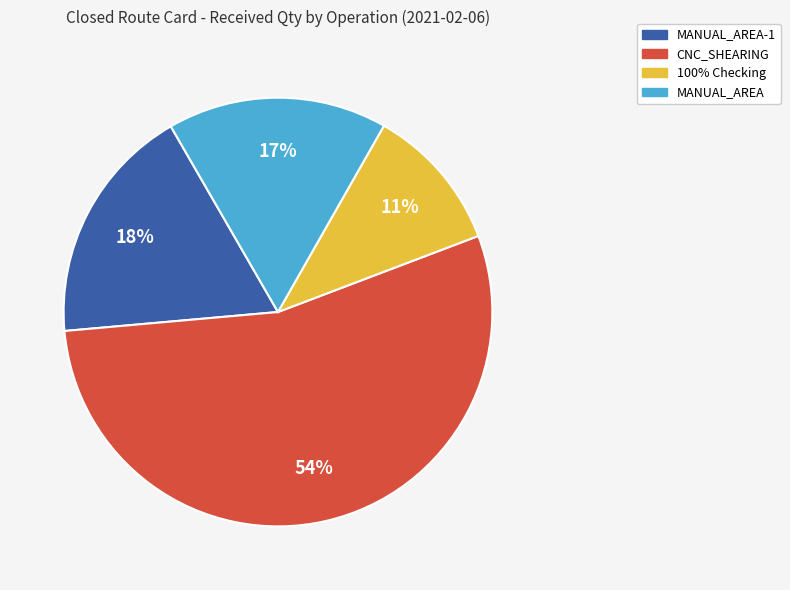

To the nearest percent, what is the difference between the largest and smallest slice percentages?

43%